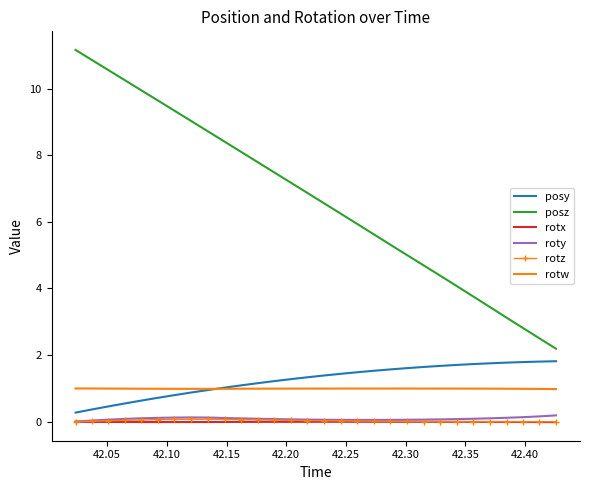

Which series has the largest total across all categories?

posz